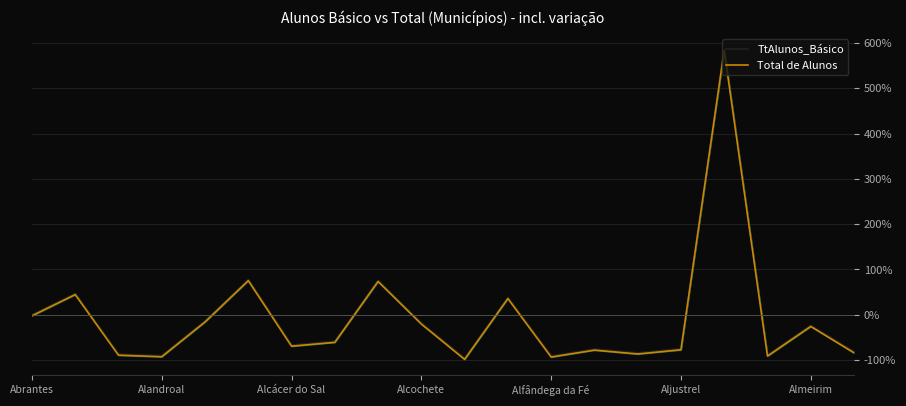

How many distinct data groups are displayed?

2